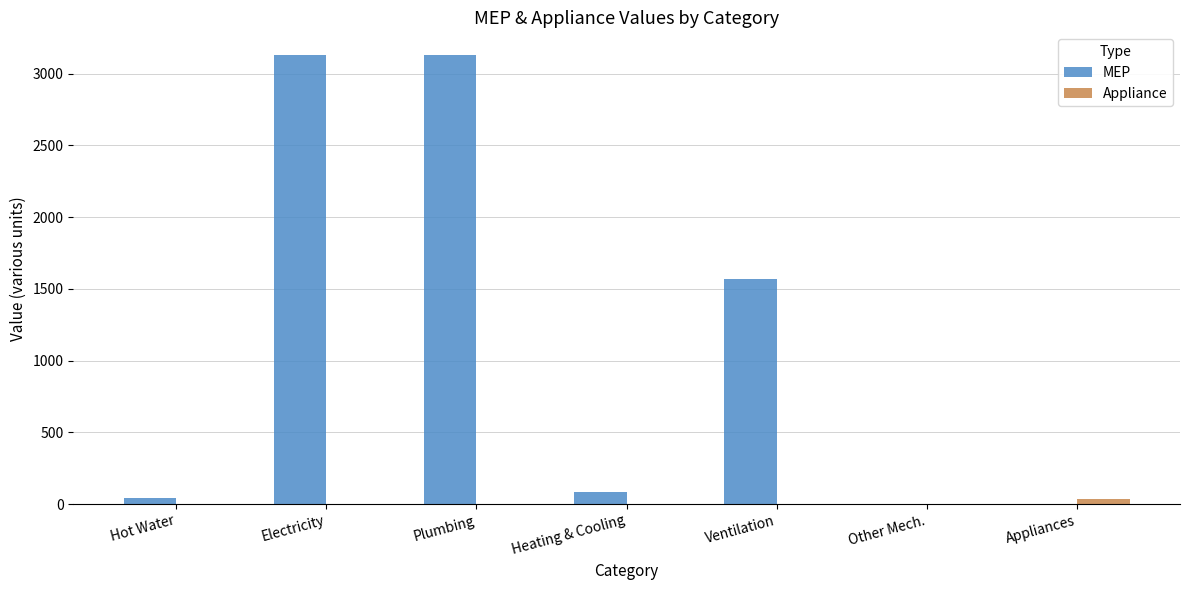

What is the sum of all MEP values?

7957.2